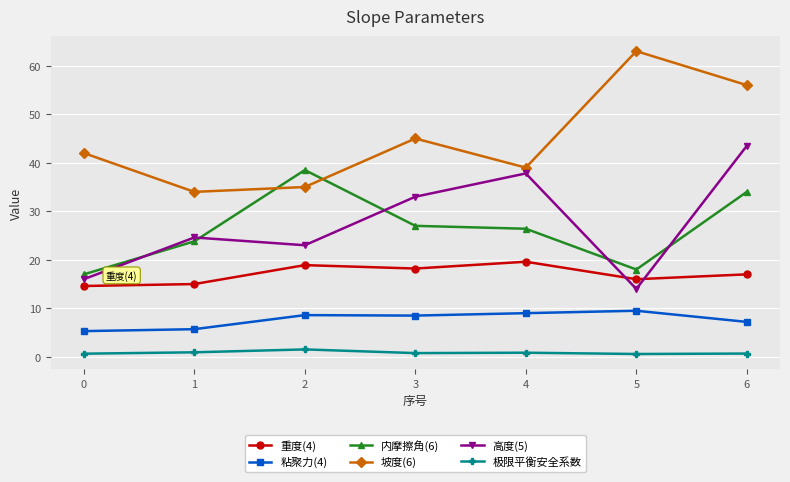

Which series ends up on top after the final intersection of 坡度(6) and 内摩擦角(6)?

坡度(6)